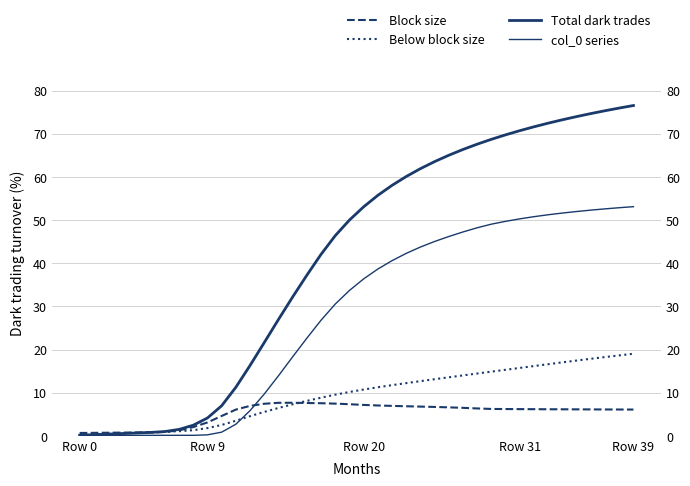

True or false: Block size has a value of 6.9 at 22.

True